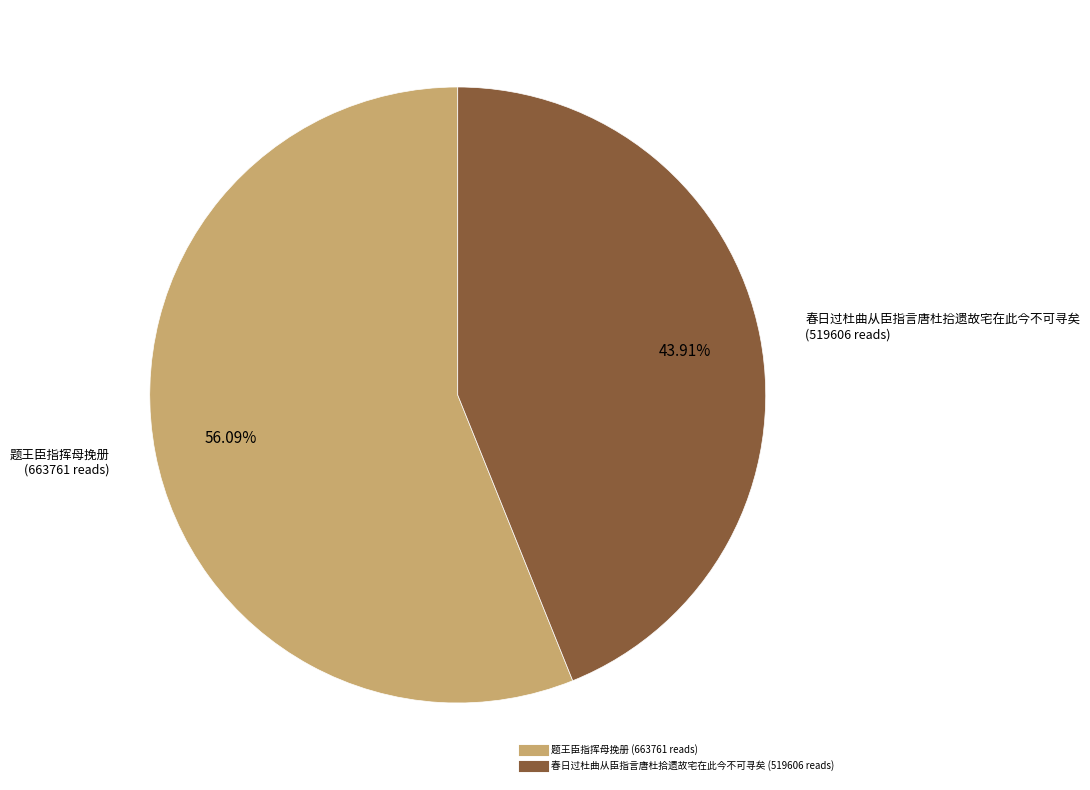

What is the ratio of the value at 题王臣指挥母挽册 to the value at 春日过杜曲从臣指言唐杜拾遗故宅在此今不可寻矣?

1.3